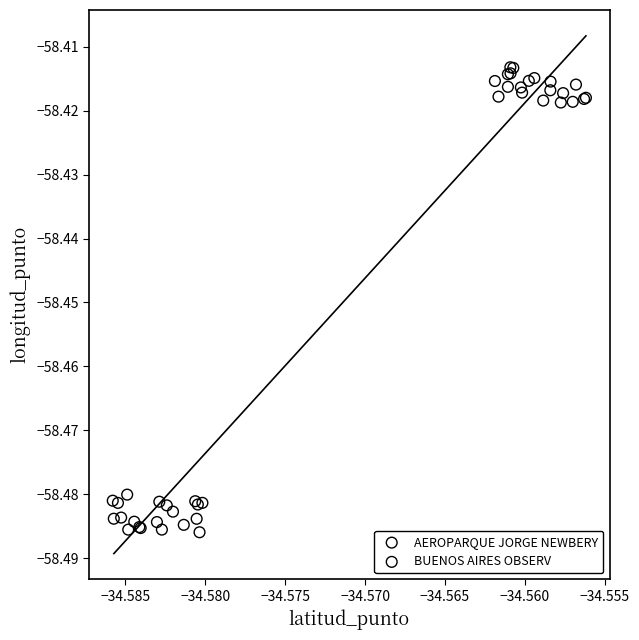

What are all the series names shown in the legend?

AEROPARQUE JORGE NEWBERY, BUENOS AIRES OBSERV